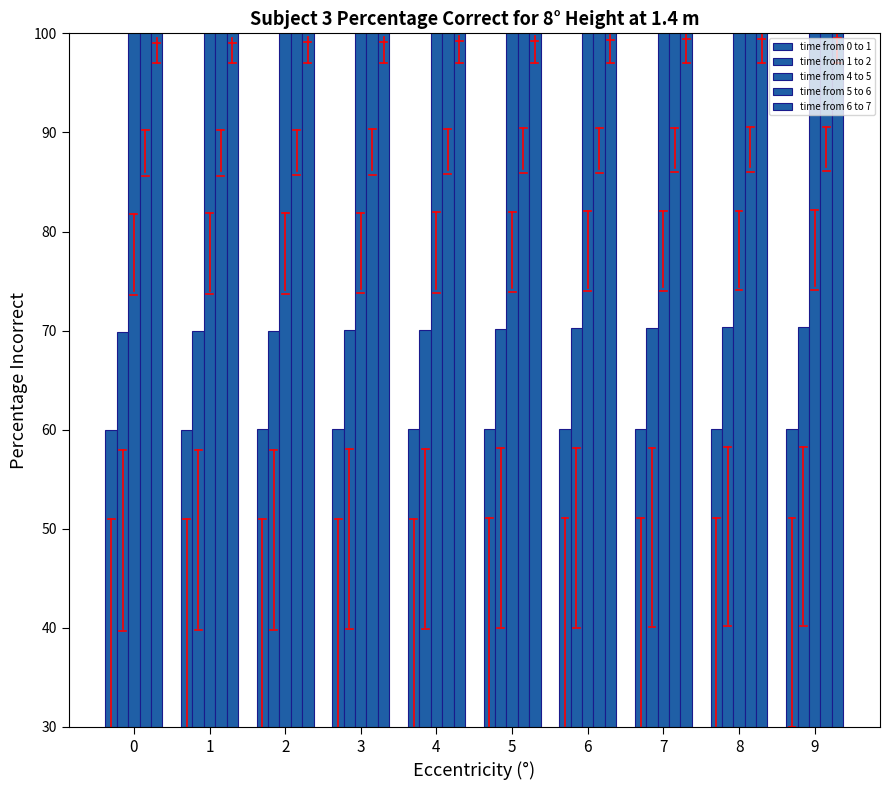

What is the value of the time from 6 to 7 bar at the 8th from the left?

99.9